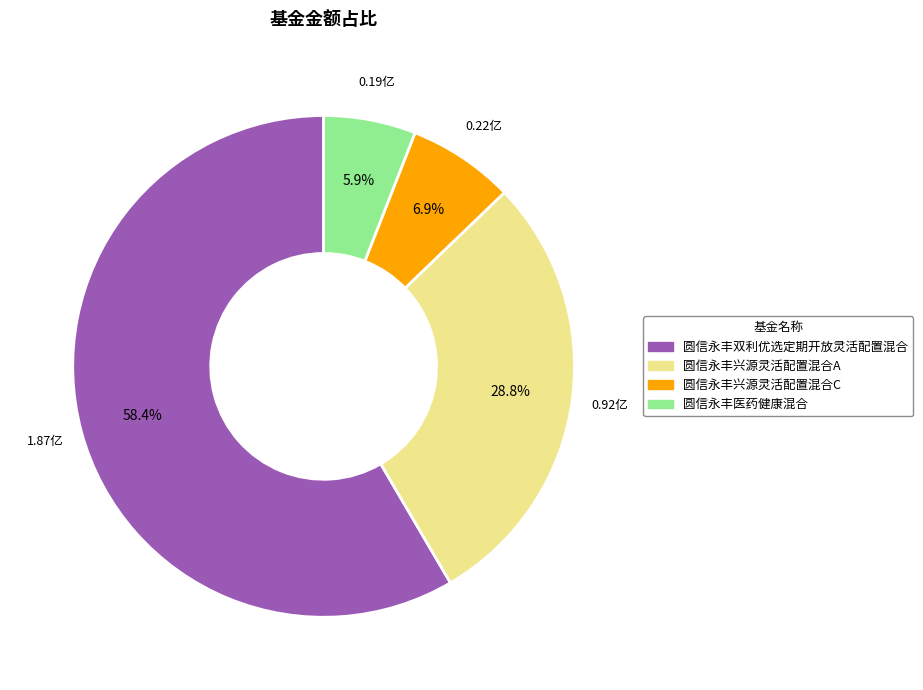

How many segments does this pie chart have?

4